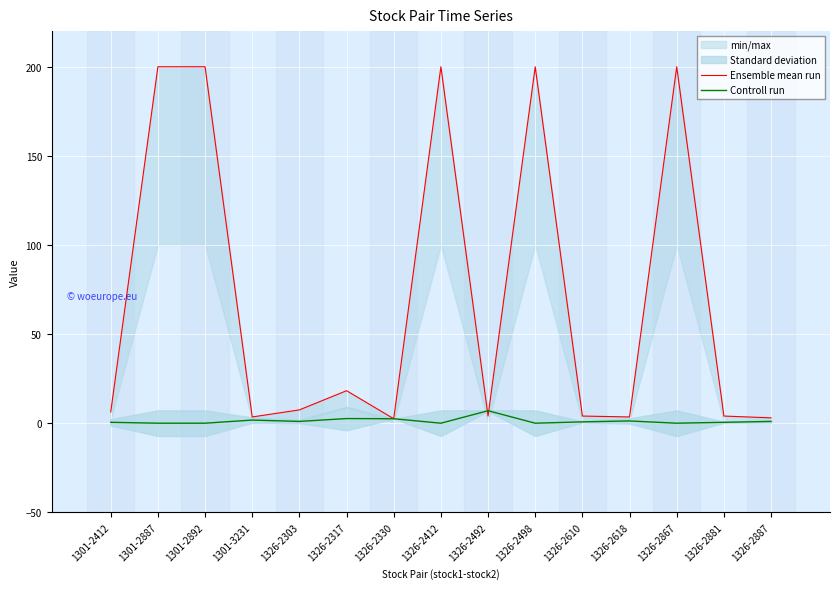

What value does the Controll run series have at 1326-2492?

7.0